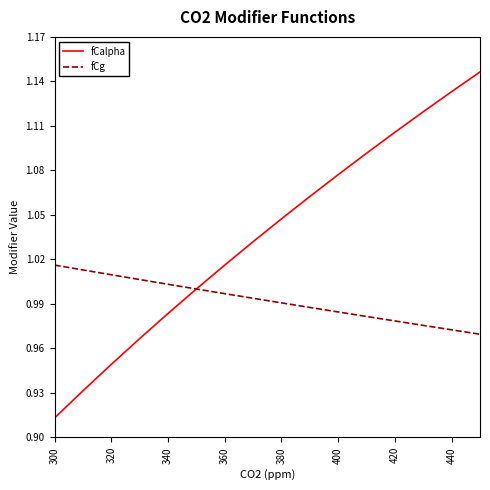

Which series has the widest spread of values?

fCalpha